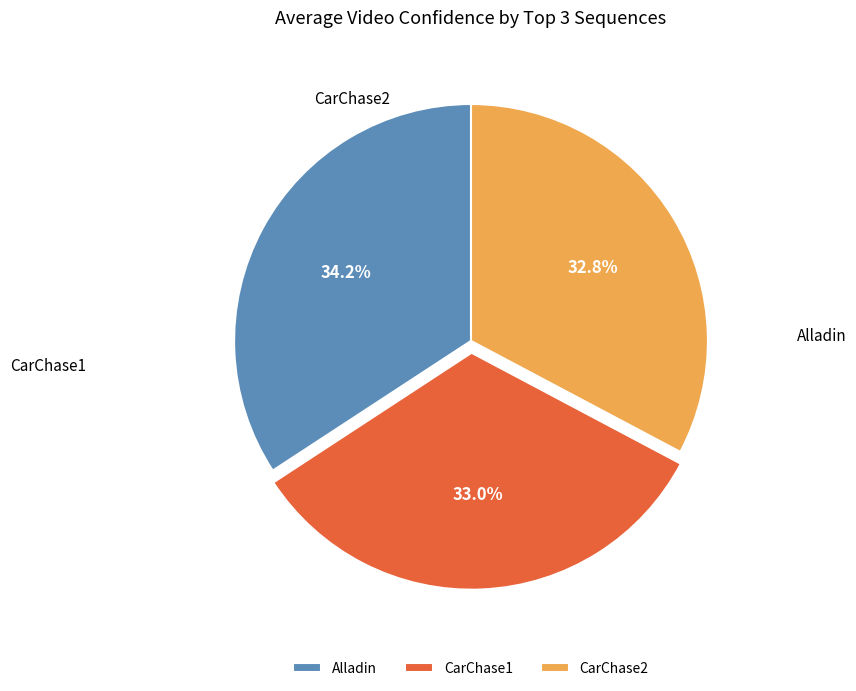

Which slice is the largest?

CarChase2